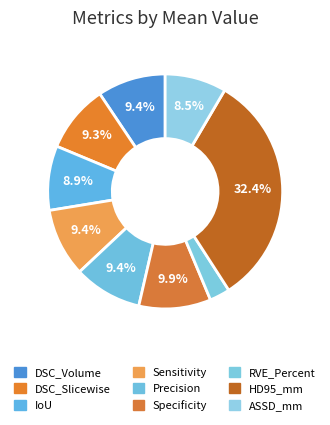

Does HD95_mm account for over 50% of the chart?

No